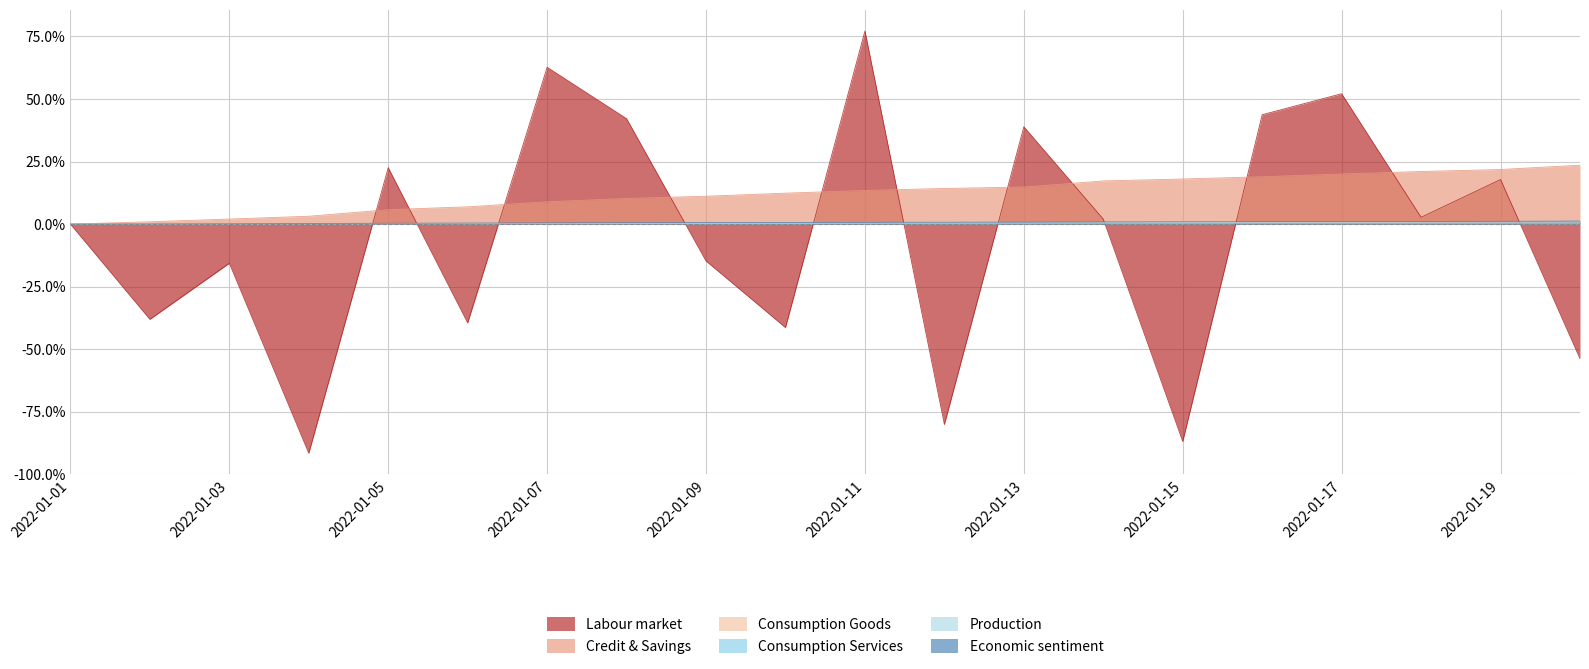

The Production series shows 0.4 at 2022-01-11. True or false?

True